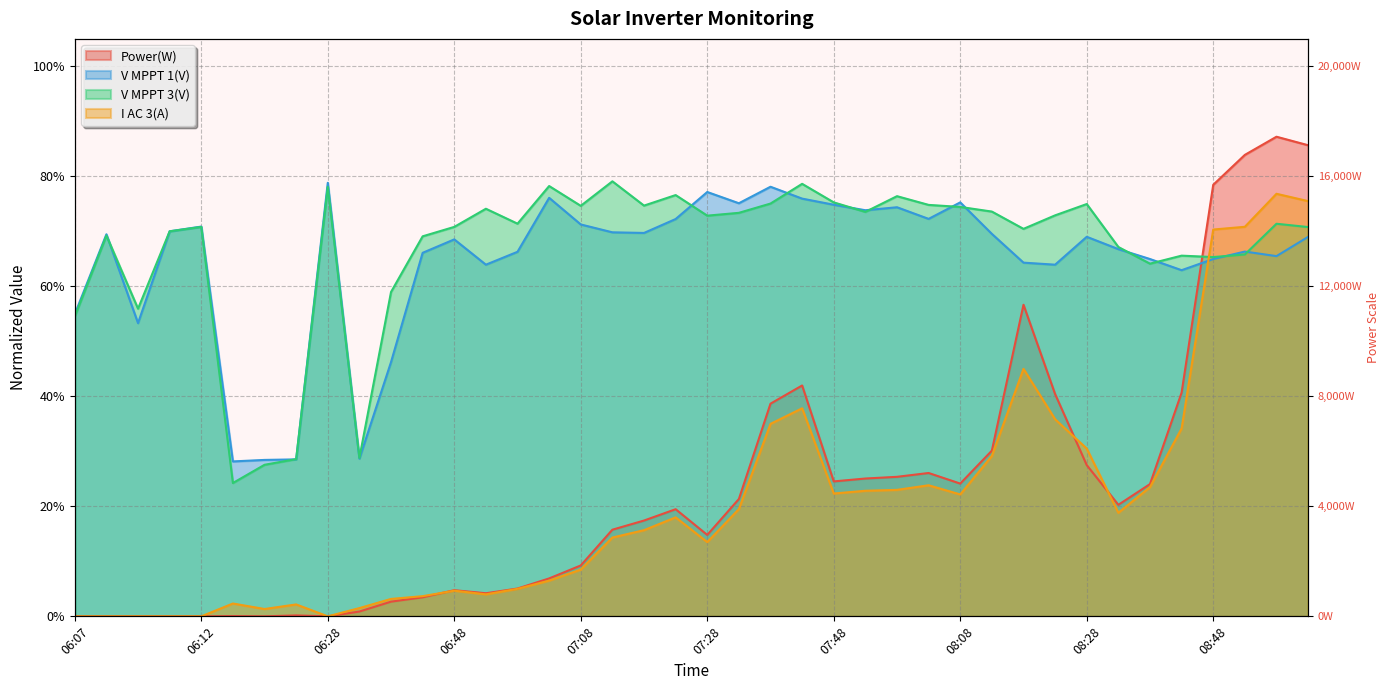

How many intersections are there between Power(W) and V MPPT 3(V)?

1